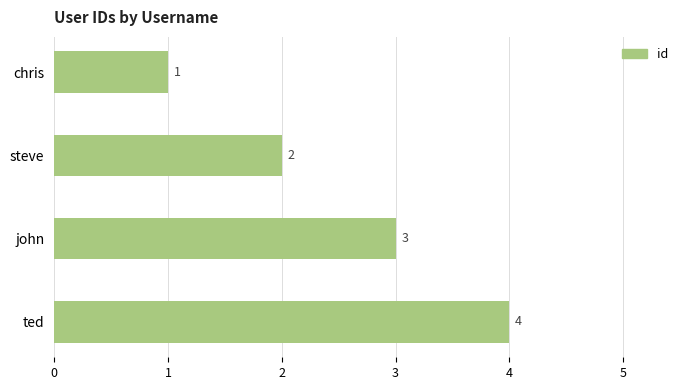

What is the change in value from chris to steve?

+1